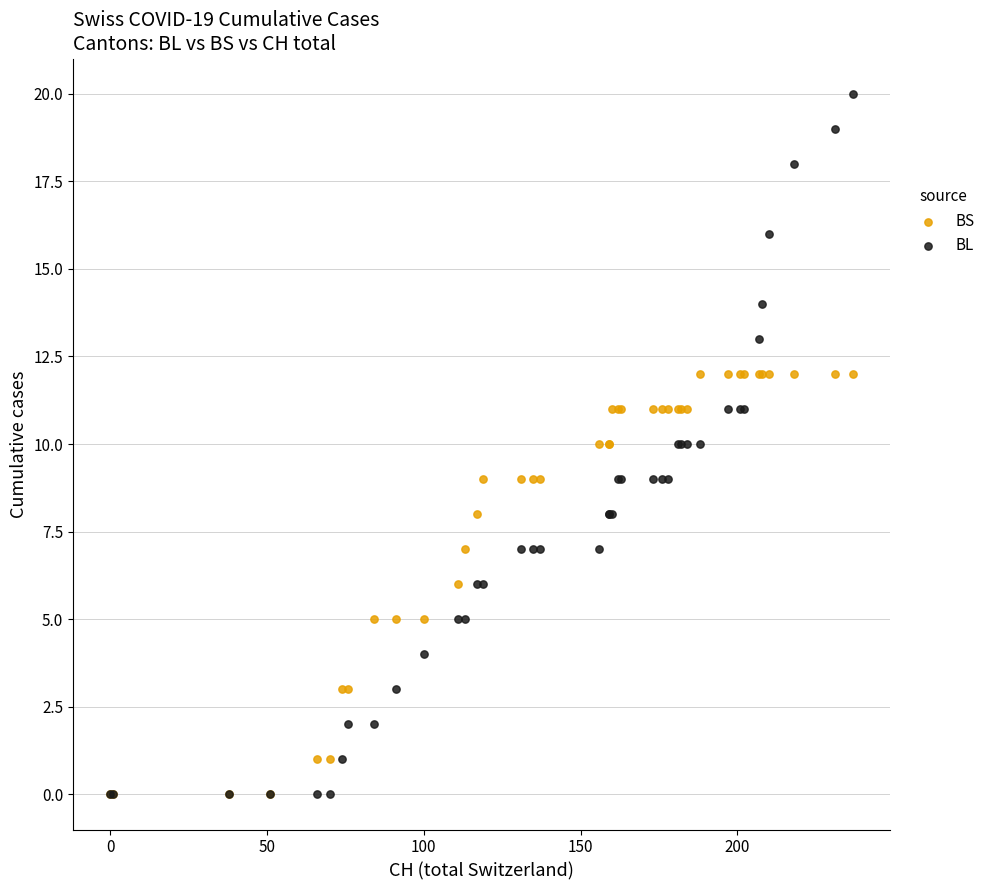

Which series contains the highest Y value?

BL